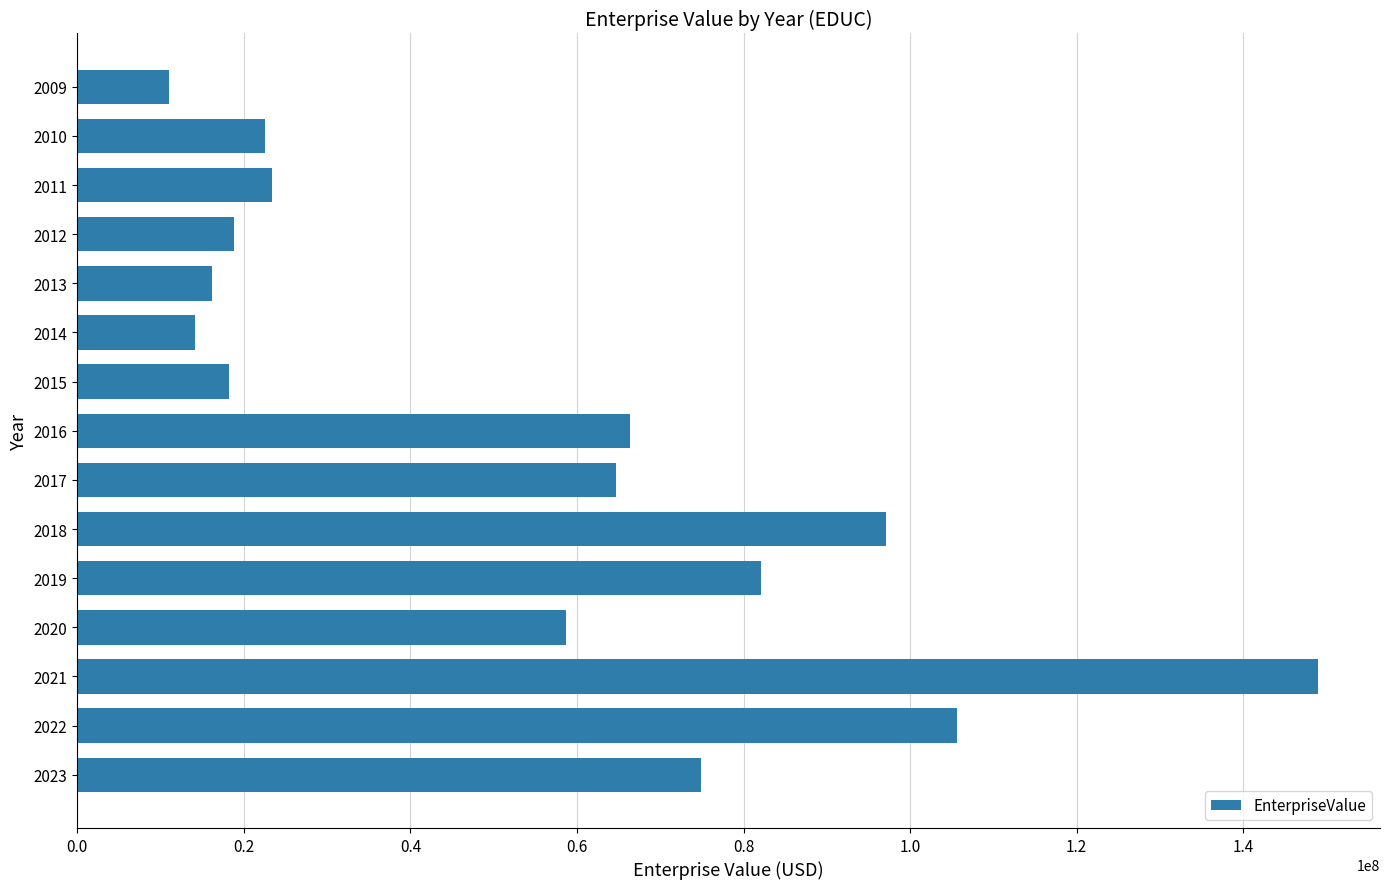

What is the sum of the values at 2023 and 2010?

97399461.7